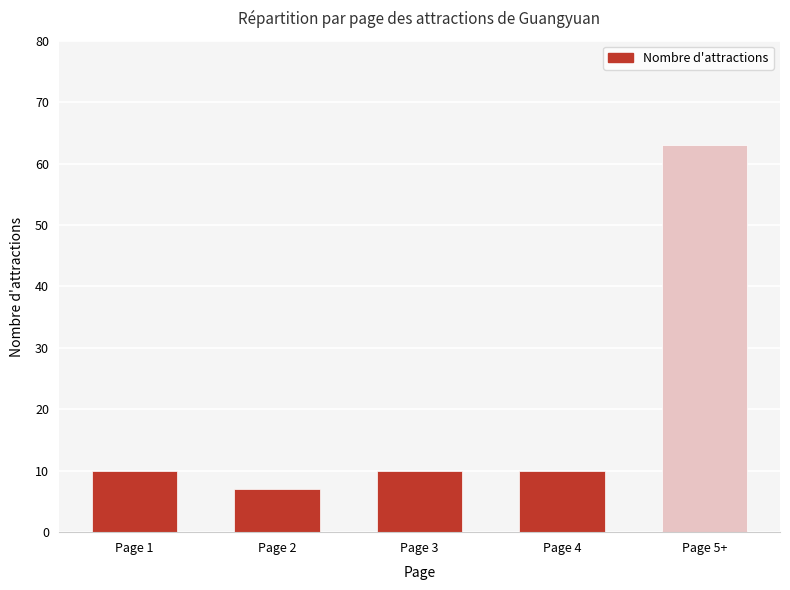

What is the maximum value shown in the chart?

63